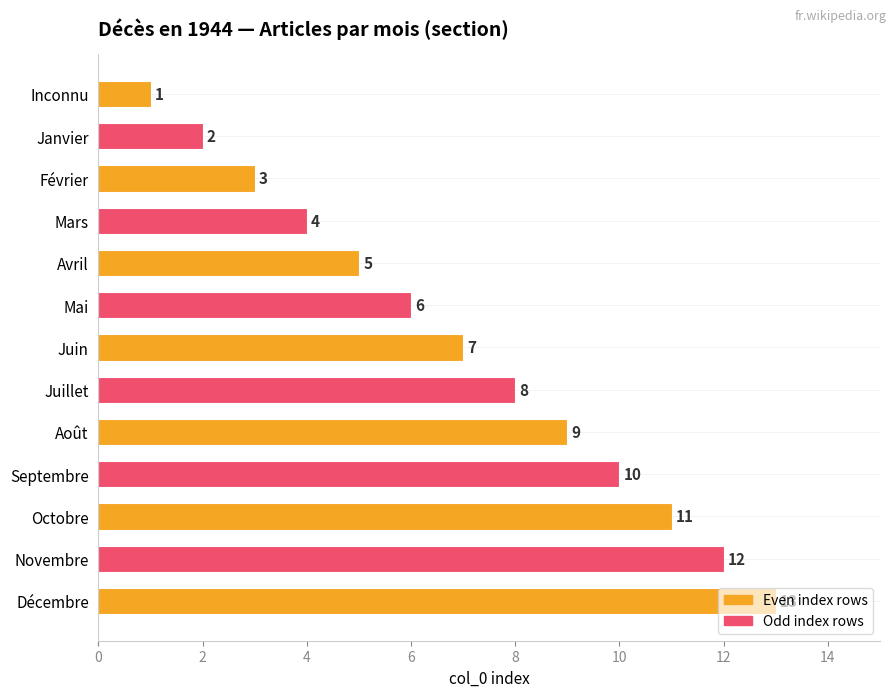

How many bars are there in total?

13